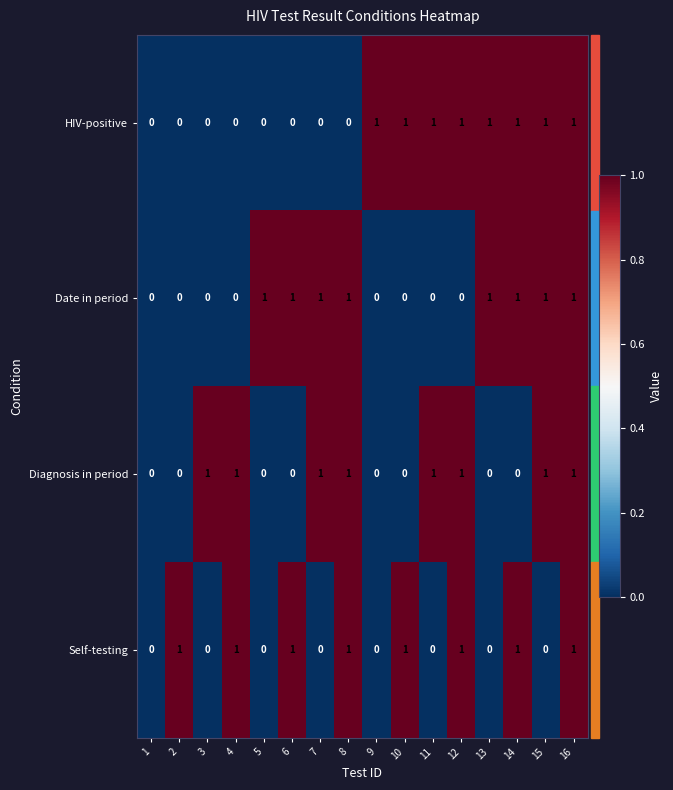

The Diagnosis in period series shows 1 at 9. True or false?

False